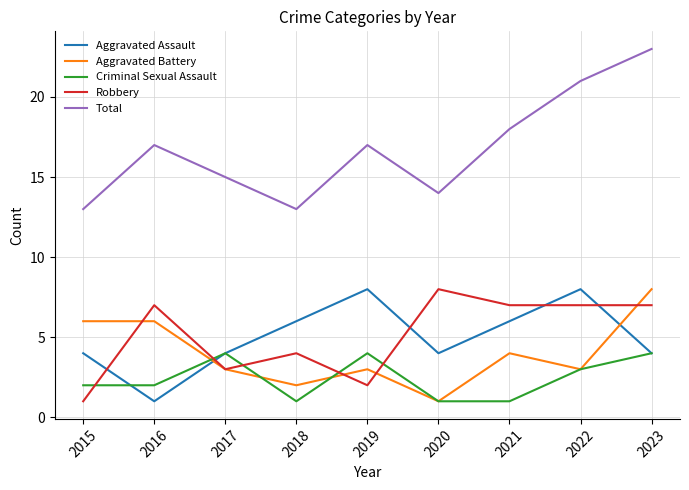

What is the minimum value shown in the chart?

1